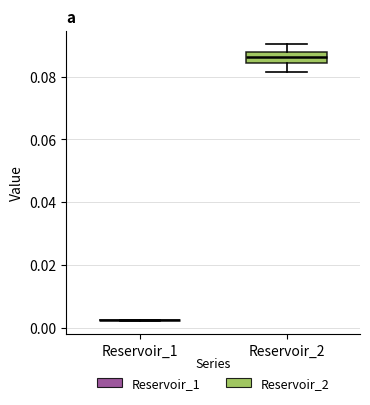

Reading left to right, transcribe this box plot: for each box, give where its median line is, the range the box spans, and where its two whiskers end, as read against the y-axis. The values are not printed on the chart, so give them approximately, as read against the axis.

Reservoir_1: box collapsed to a line at 0.002, whiskers 0.002 to 0.002
Reservoir_2: median 0.086, box 0.084 to 0.088, whiskers 0.082 to 0.090